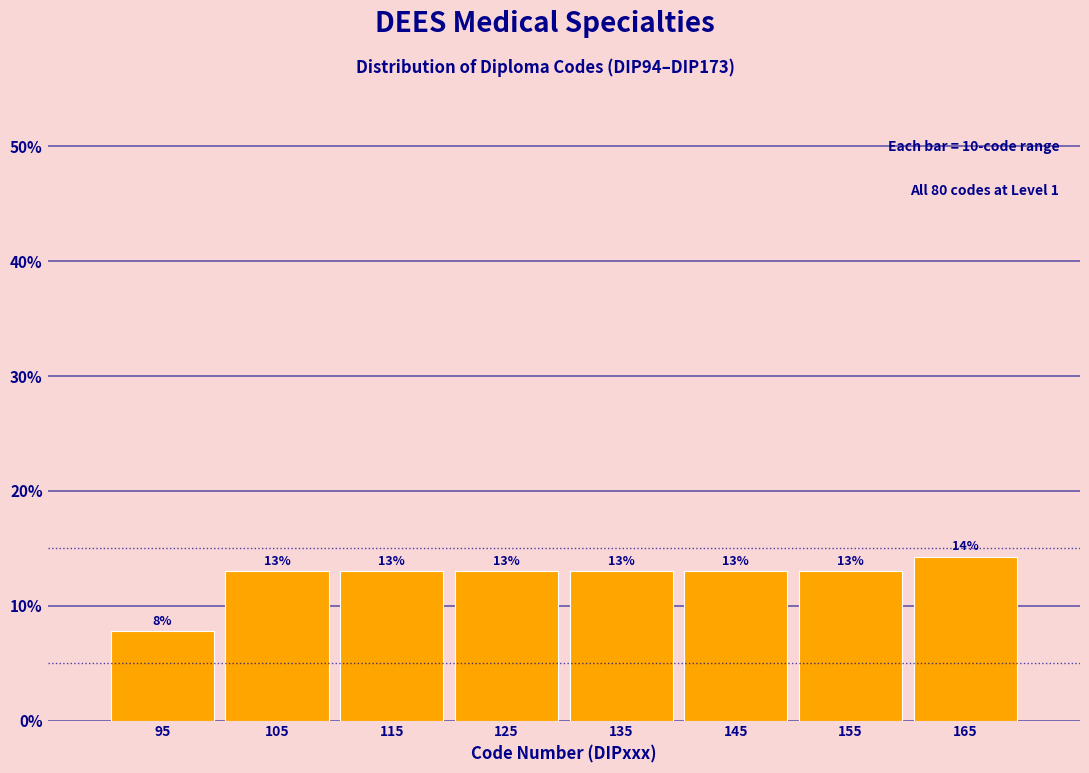

Which range on the x-axis has the tallest bar?

160 to 170